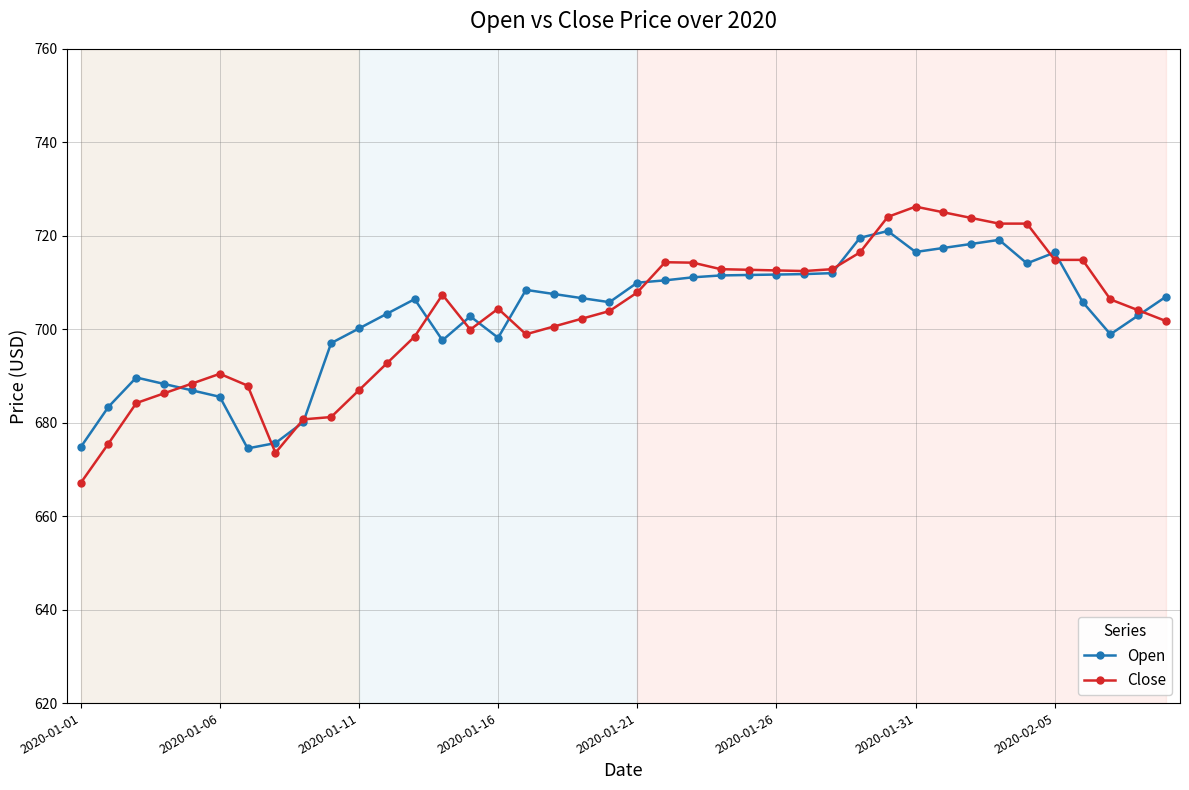

Which series has the widest spread of values?

Close